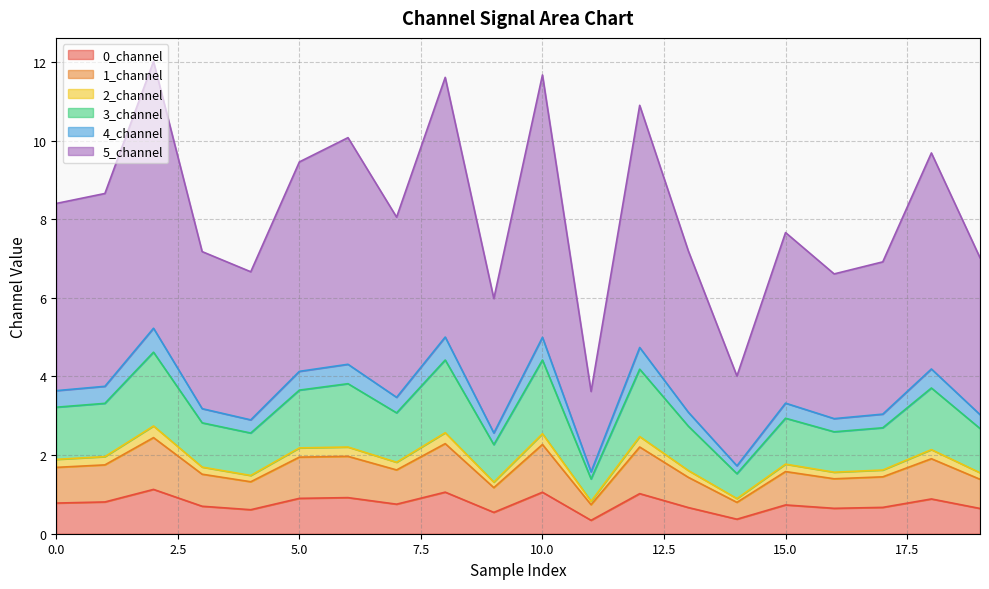

The value of 0_channel at 0.0 is 0.8. True or false?

True